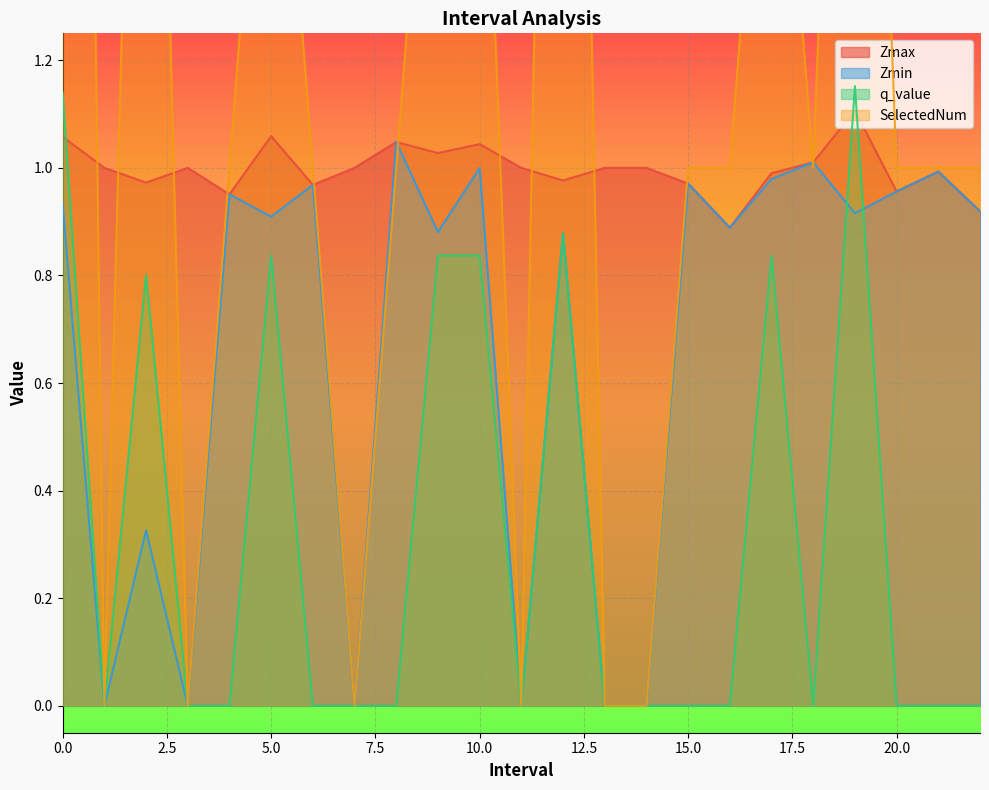

What is the sum of all SelectedNum values?

33.0